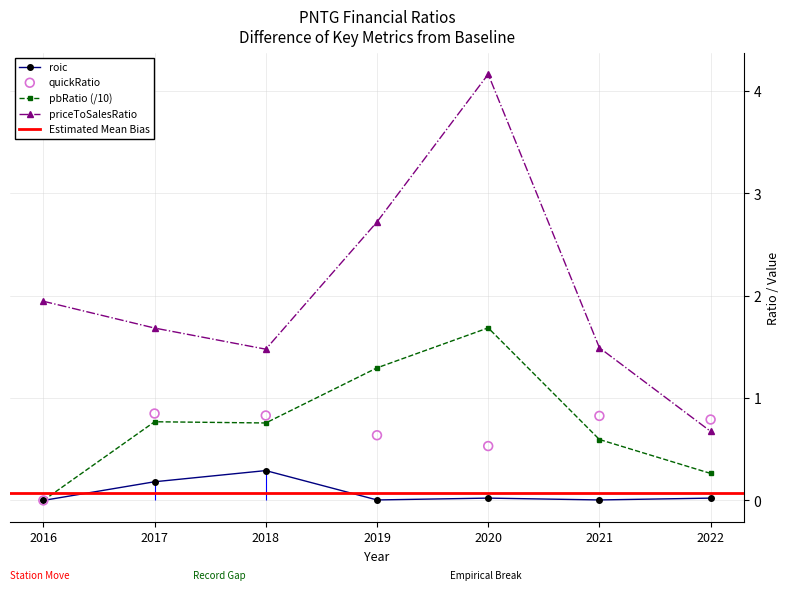

Which series contains the lowest Y value?

roic